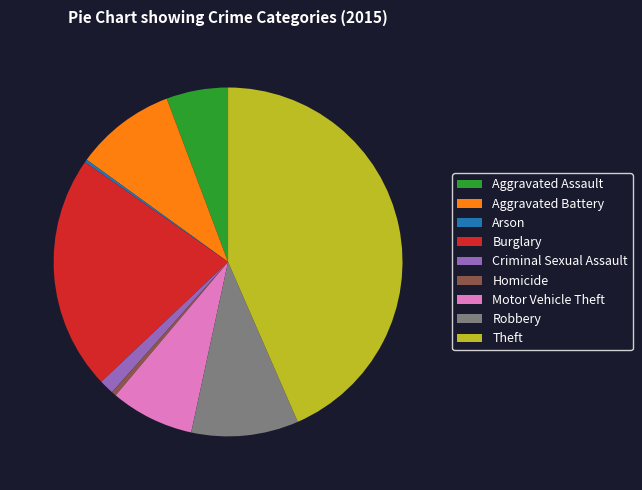

Combined, do Homicide and Criminal Sexual Assault account for over 50%?

No